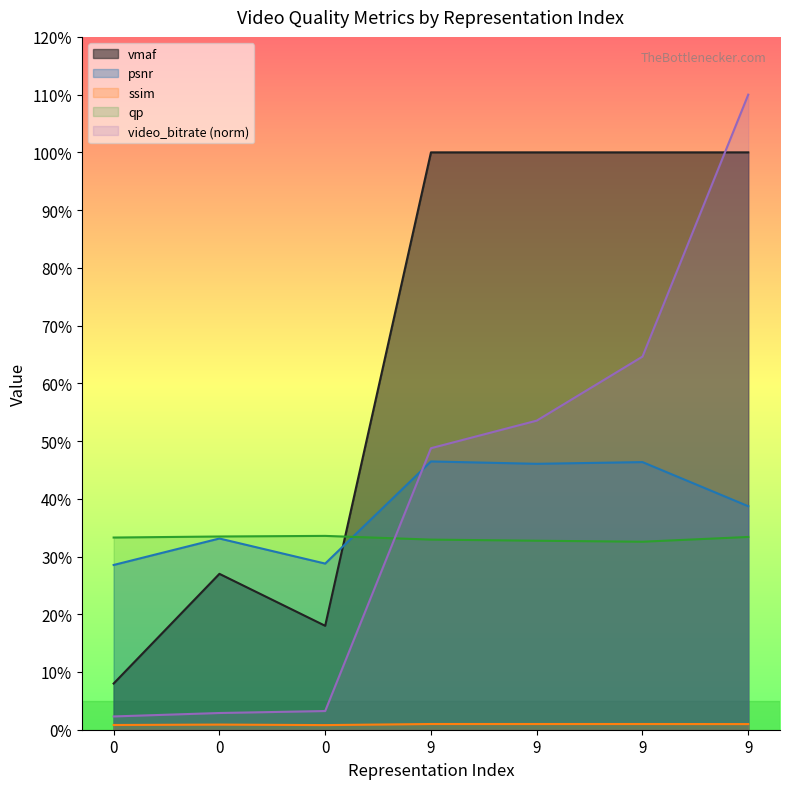

Count the number of categories in the chart.

7